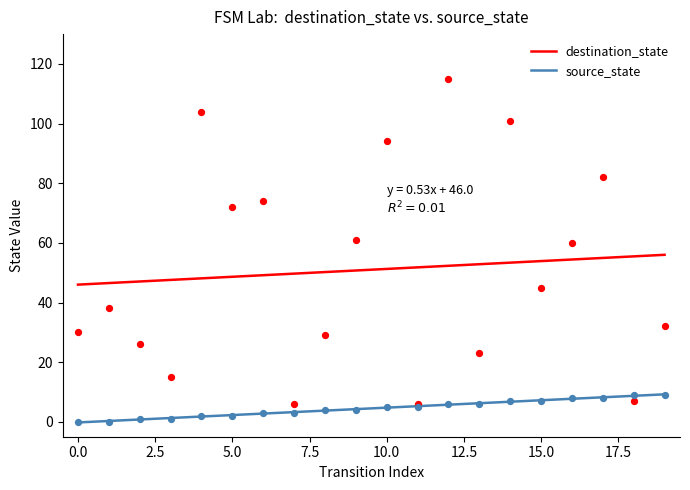

Which series reaches the minimum Y coordinate?

source_state